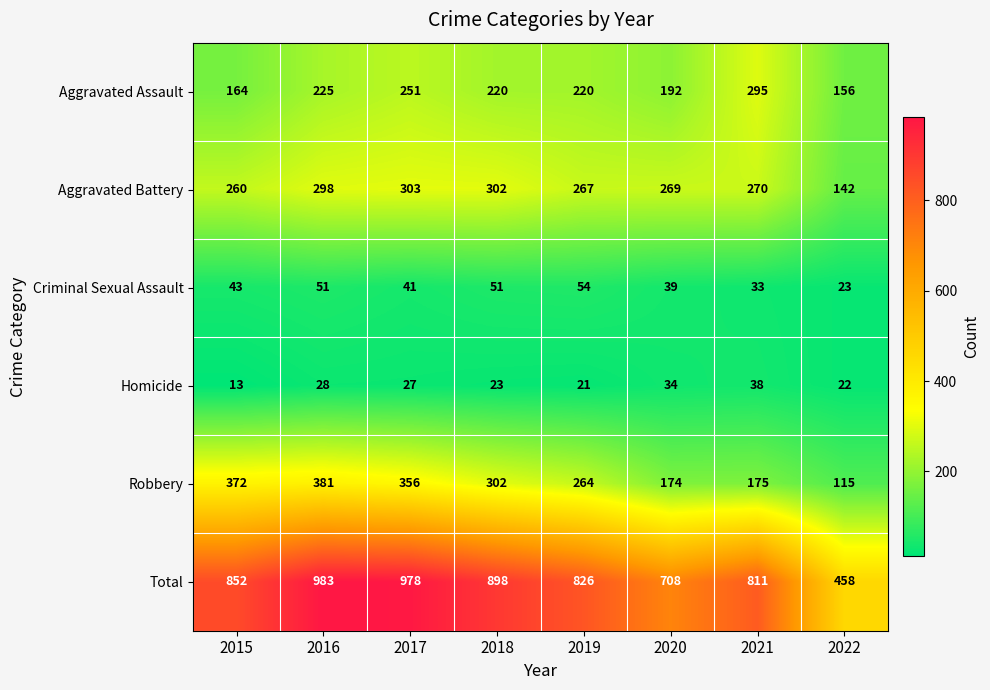

Which series has the largest total across all categories?

Total